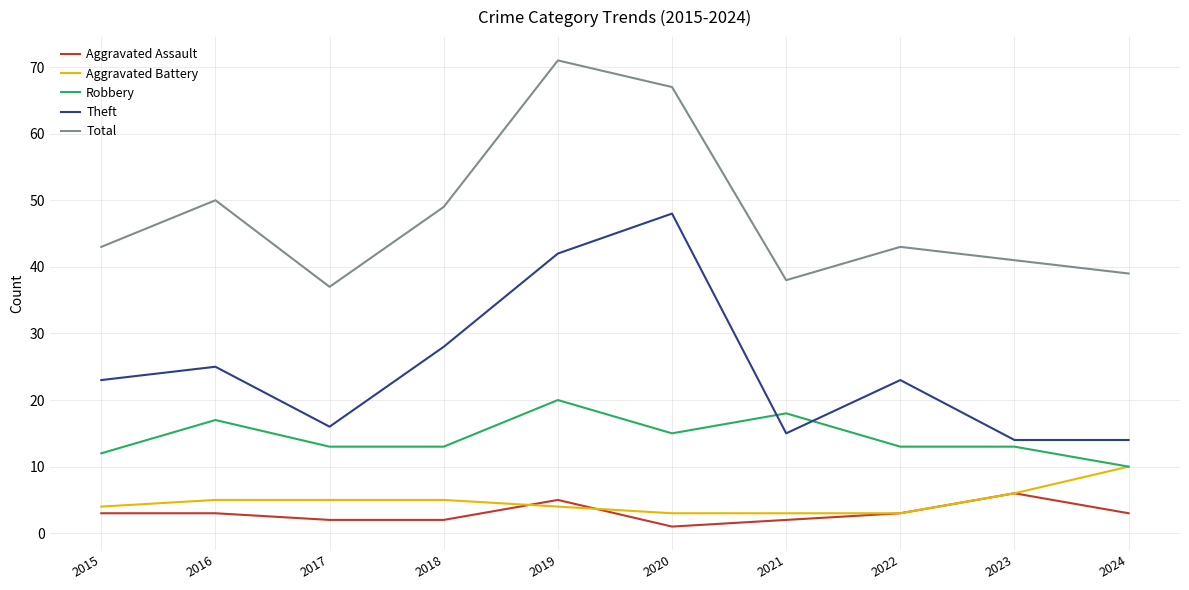

Reading left to right, transcribe all the data shown in this chart.

Aggravated Assault: 3	3	2	2	5	1	2	3	6	3
Aggravated Battery: 4	5	5	5	4	3	3	3	6	10
Robbery: 12	17	13	13	20	15	18	13	13	10
Theft: 23	25	16	28	42	48	15	23	14	14
Total: 43	50	37	49	71	67	38	43	41	39